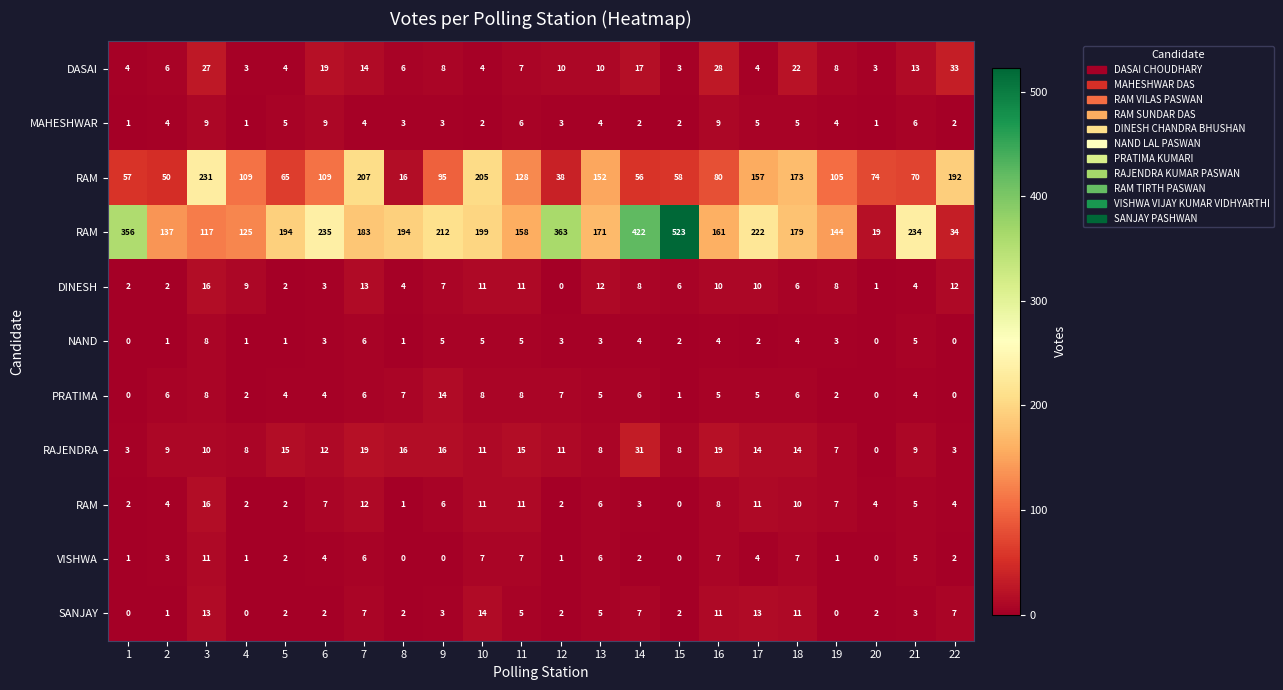

Which category has the lowest value across all series?

12